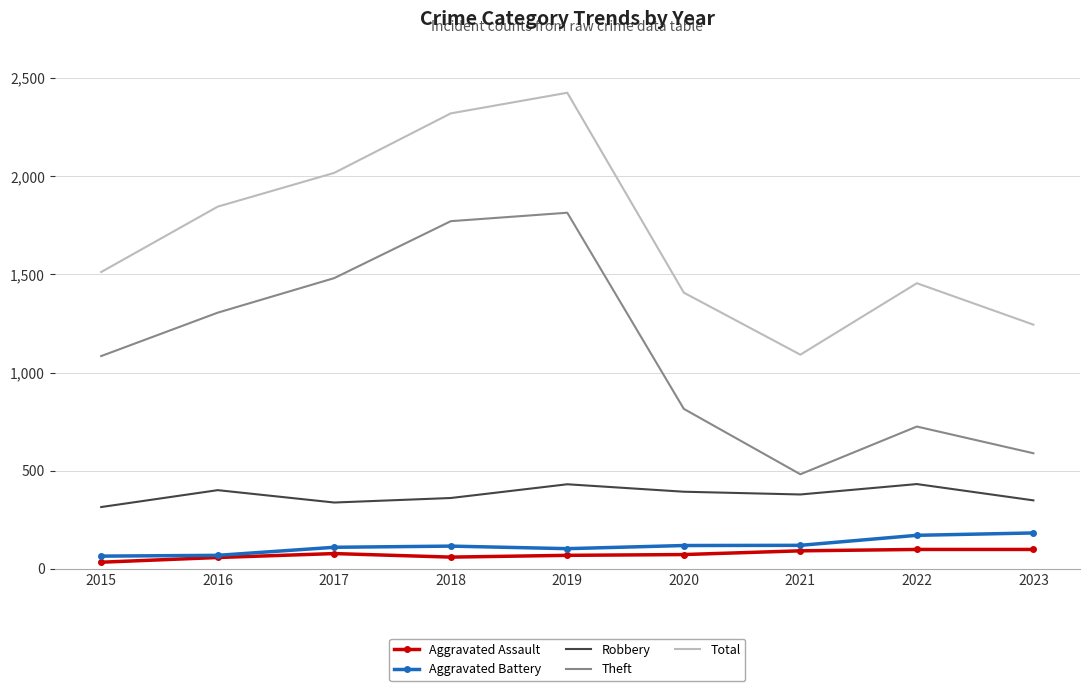

At which category does Robbery reach its first local peak?

2016